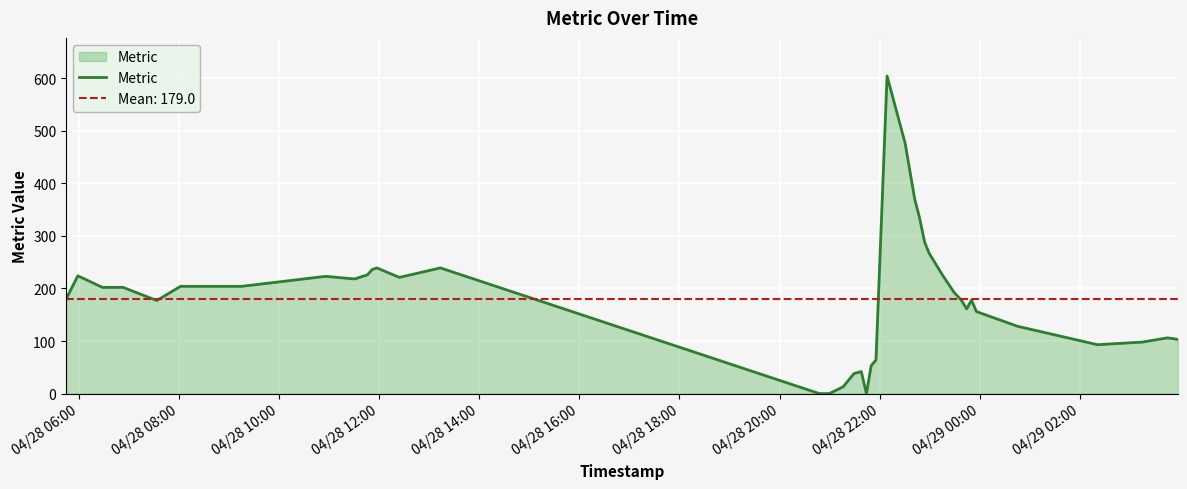

What is the highest value of the Metric series?

604